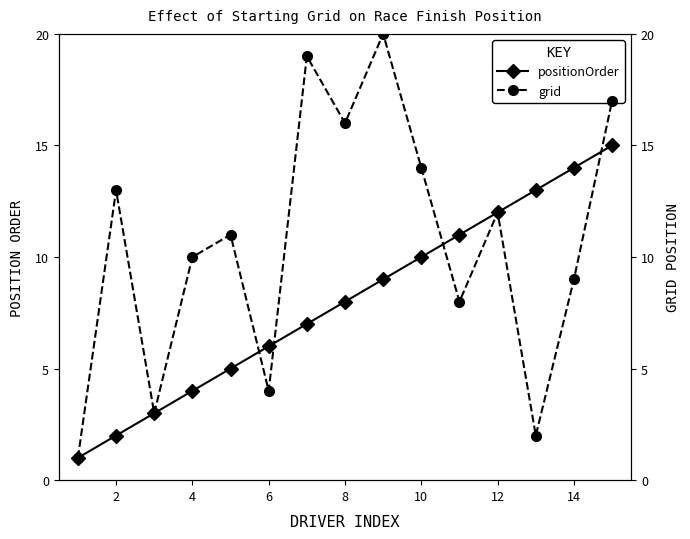

What are all the series names shown in the legend?

positionOrder, grid